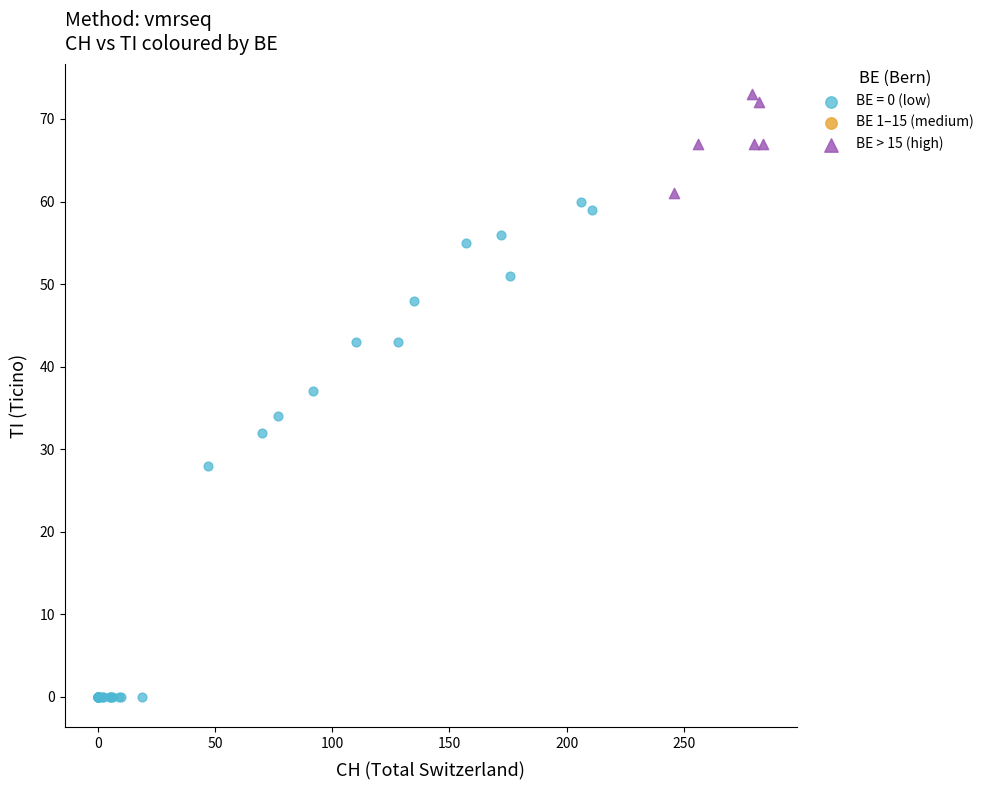

Which series reaches the maximum Y coordinate?

BE > 15 (high)